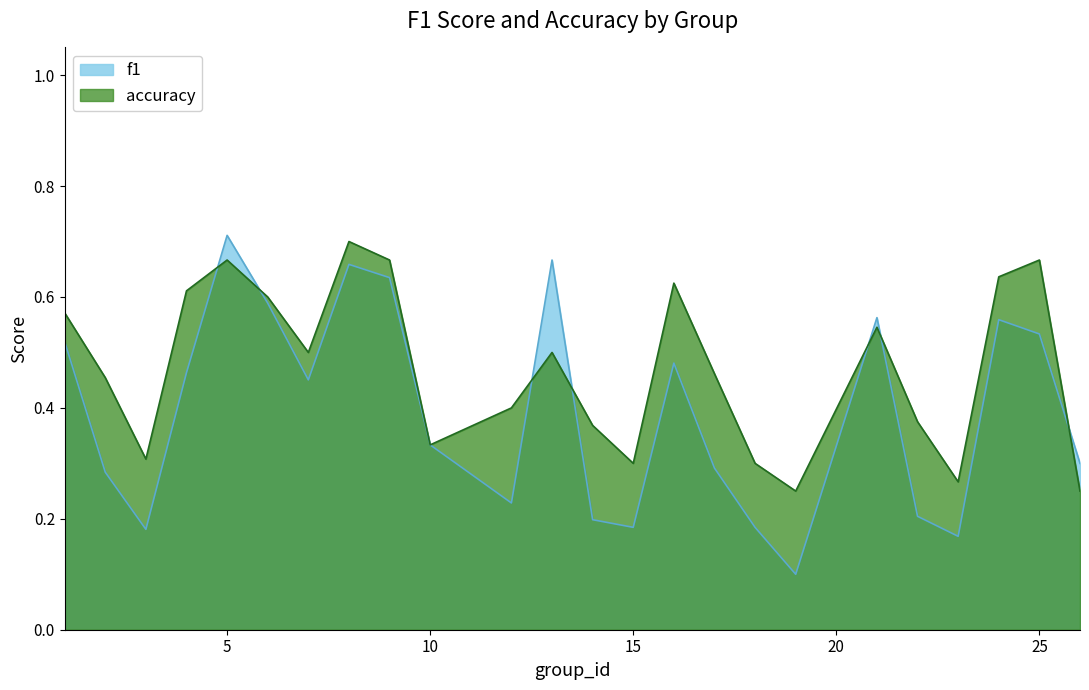

True or false: accuracy has more than 1 interior local peaks.

True